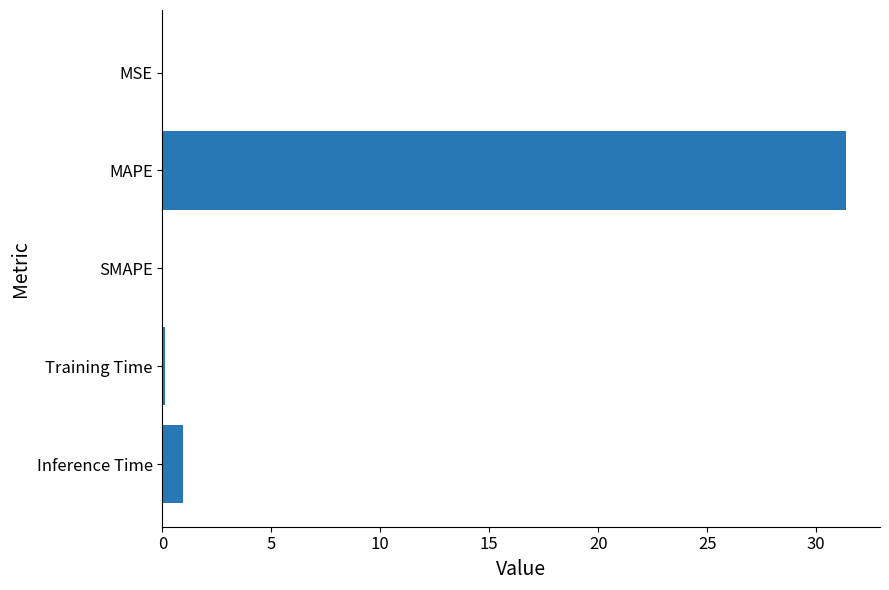

Are the bars horizontal?

Yes